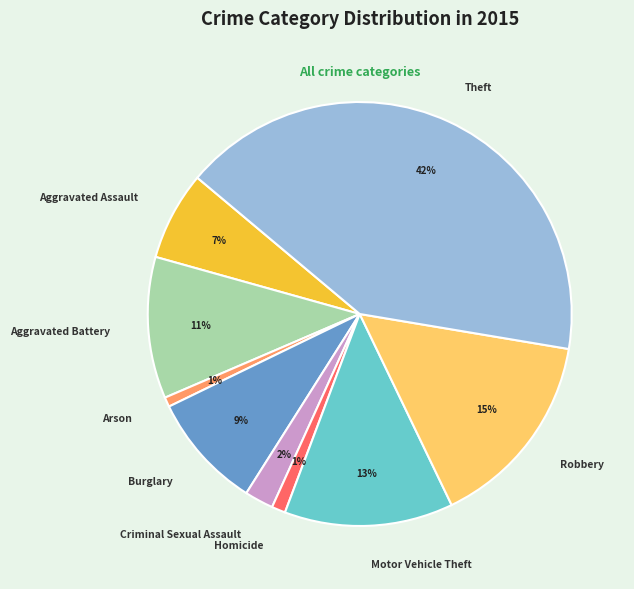

Do Motor Vehicle Theft and Criminal Sexual Assault together represent more than half of the pie?

No